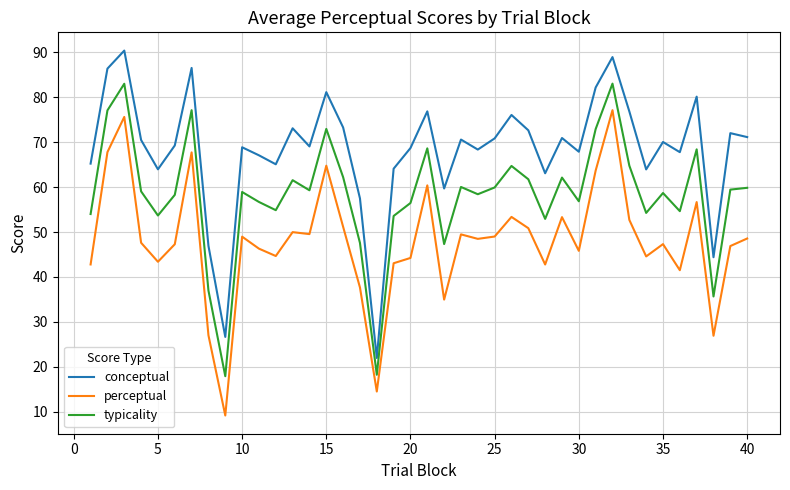

List the series in order of their peak value, lowest first.

perceptual, typicality, conceptual